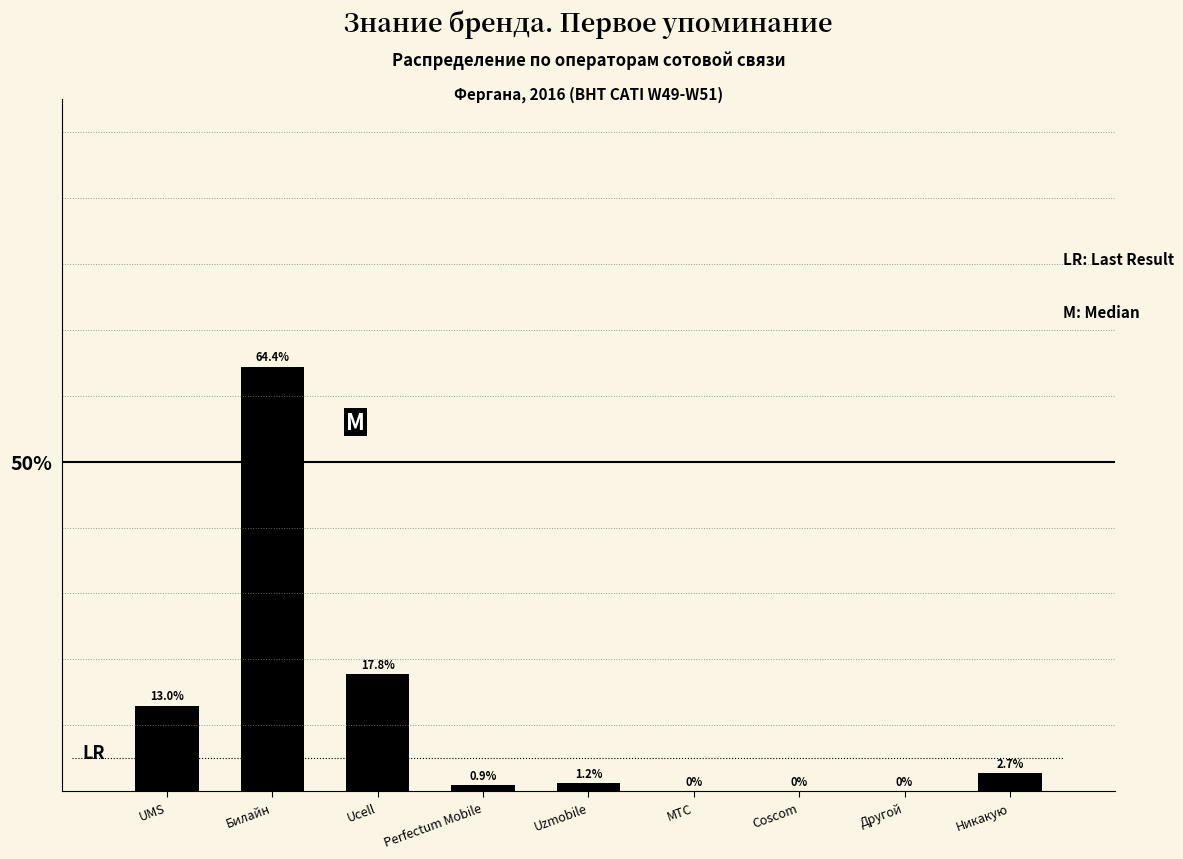

Reading left to right, extract all data points from this chart.

UMS=13.0	Билайн=64.4	Ucell=17.8	Perfectum Mobile=0.9	Uzmobile=1.2	МТС=0.0	Coscom=0.0	Другой=0.0	Никакую=2.7